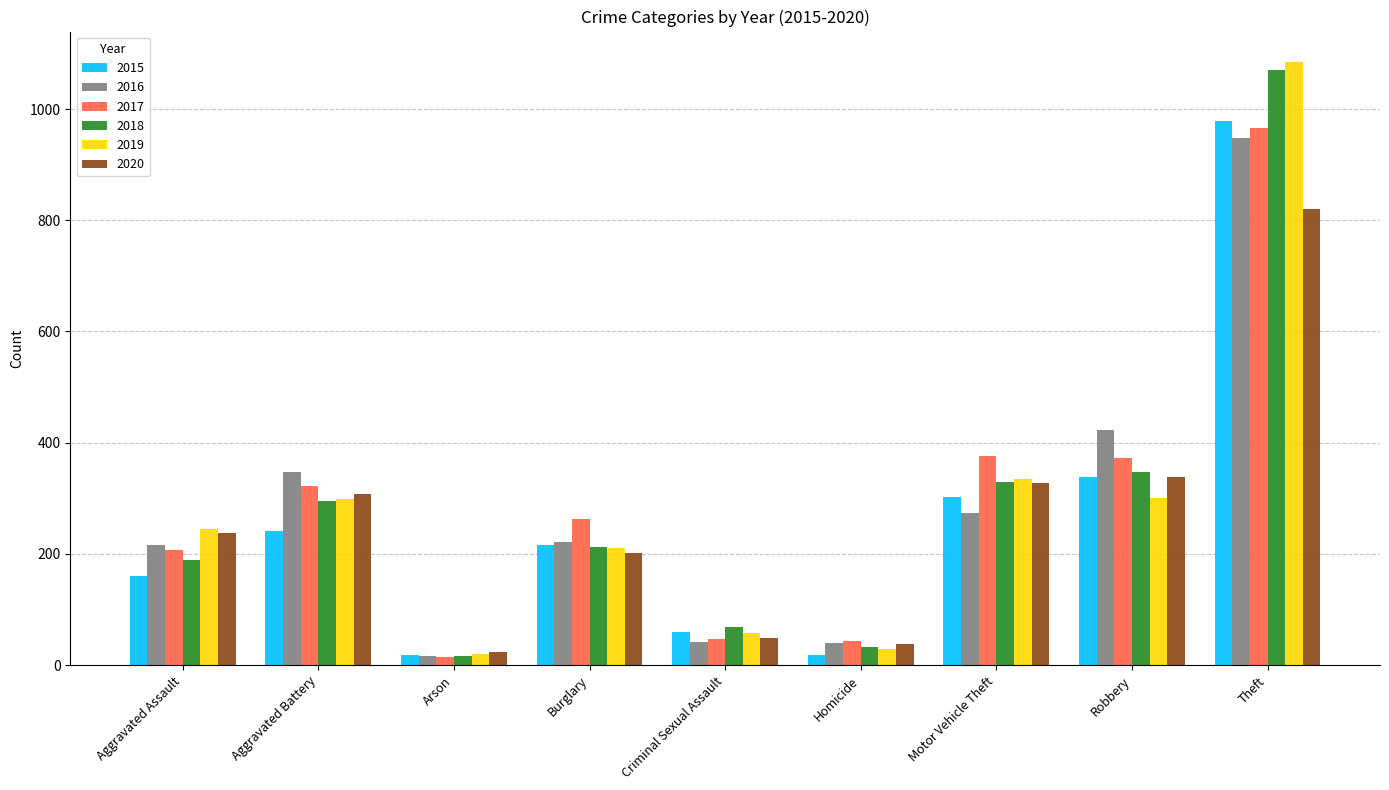

Is the value of 2016 at Theft greater than the value of 2019 at Aggravated Assault?

Yes